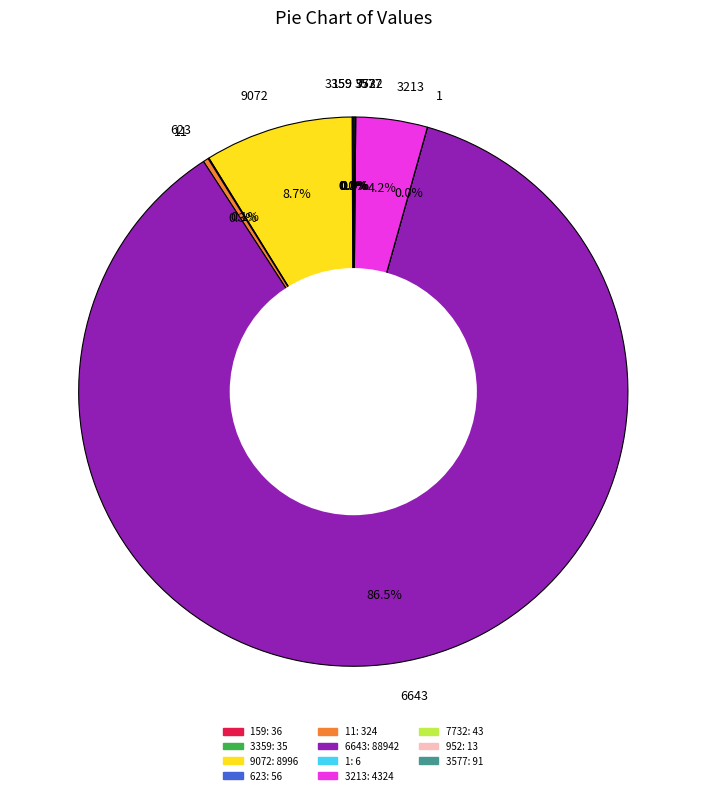

Which category has the biggest portion of the pie?

6643